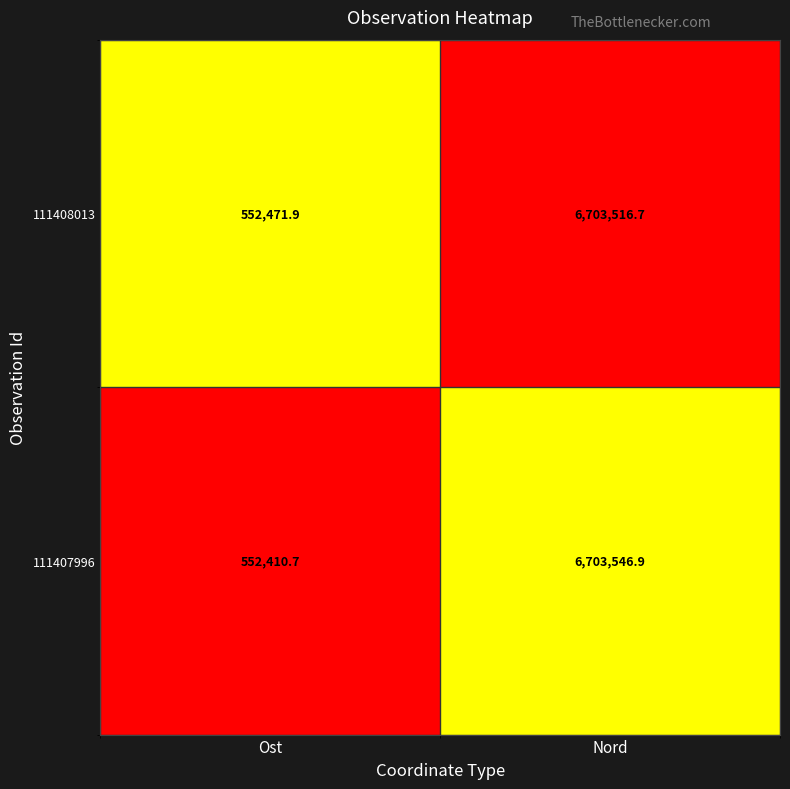

Reading left to right, transcribe all the data shown in this chart.

111408013: Ost=552471.9	Nord=6703516.7
111407996: Ost=552410.7	Nord=6703546.9